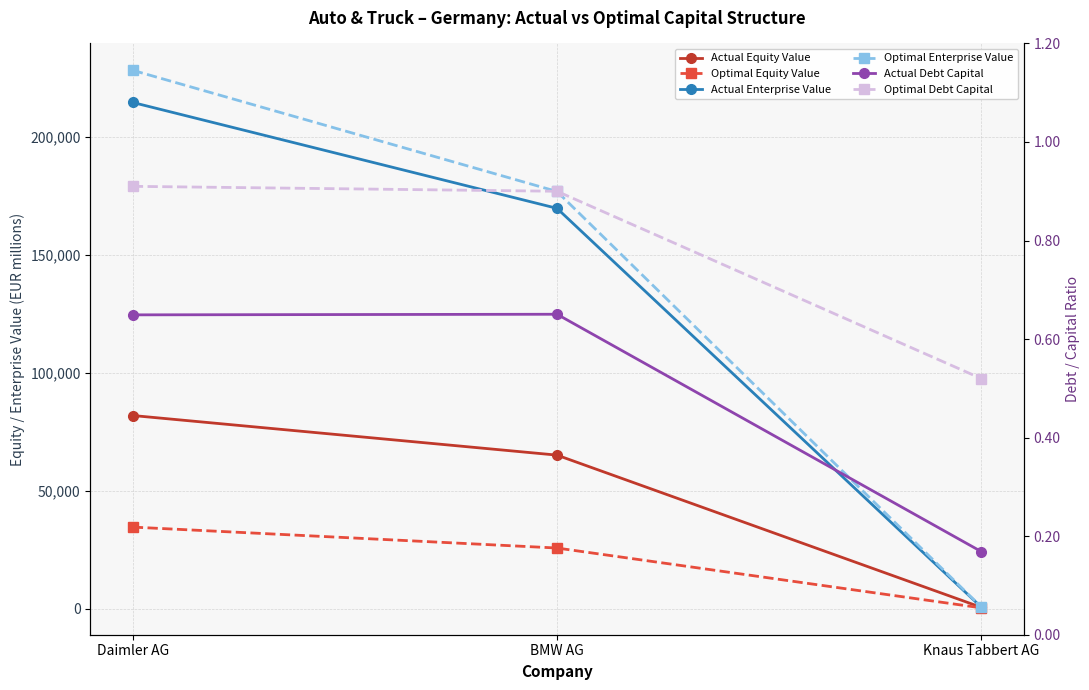

At which category is the sum across all series the highest?

Daimler AG